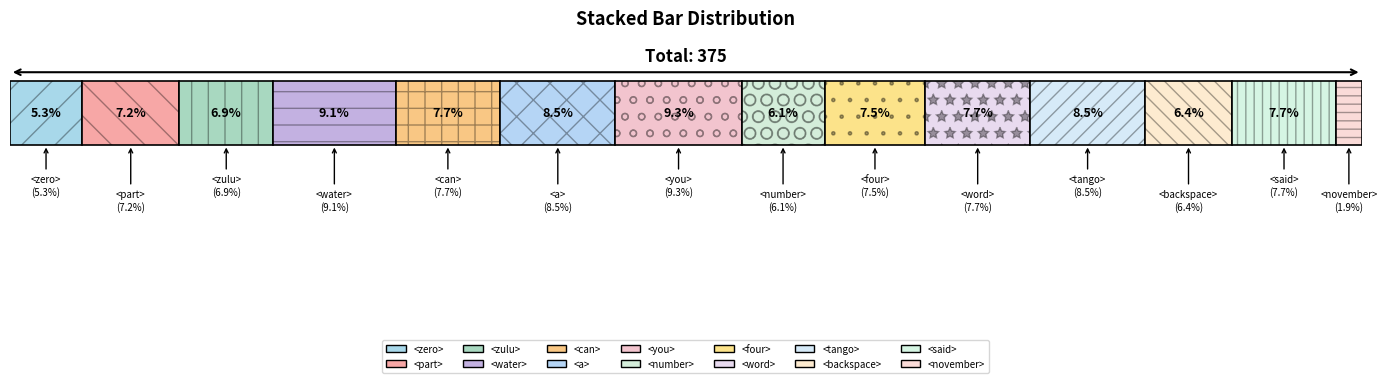

True or false: the data shows 18 at <water>.

False